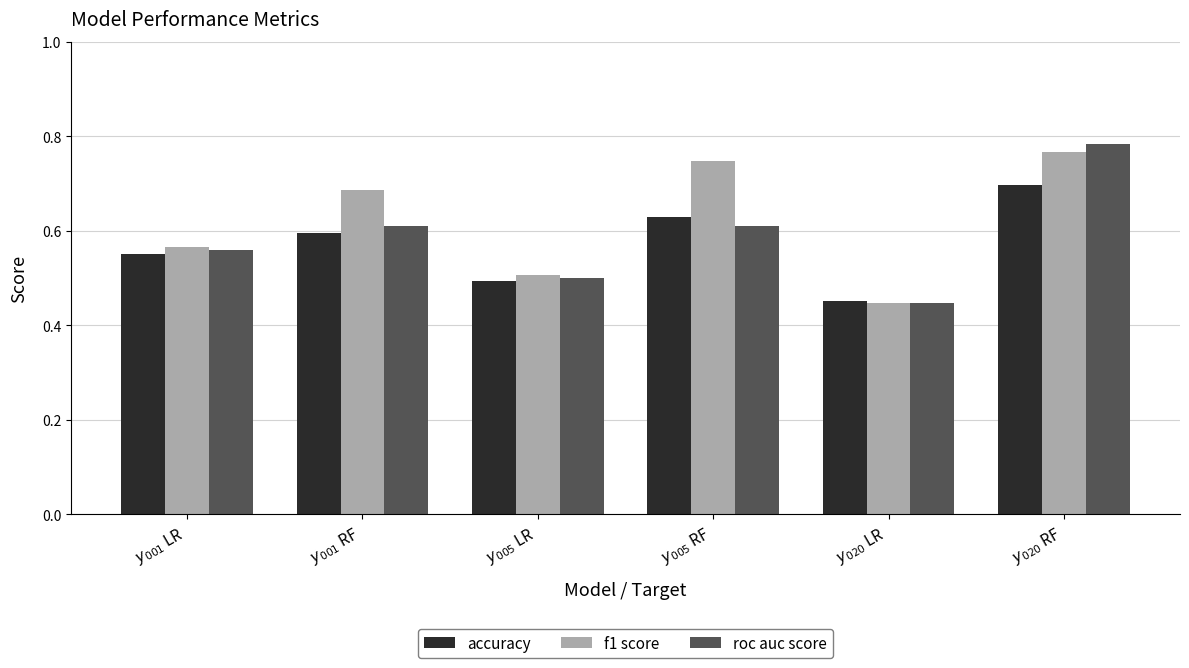

Count the f1 score values in the range 0 to 1.

6